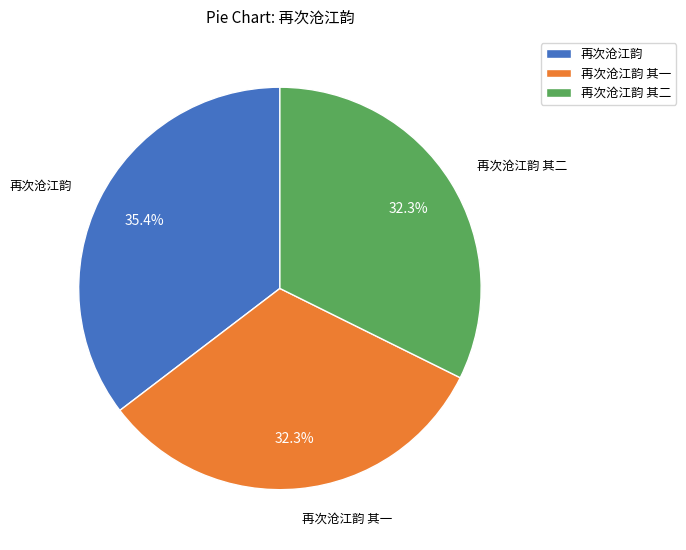

What is the ratio of the value at 再次沧江韵 其一 to the value at 再次沧江韵?

0.9